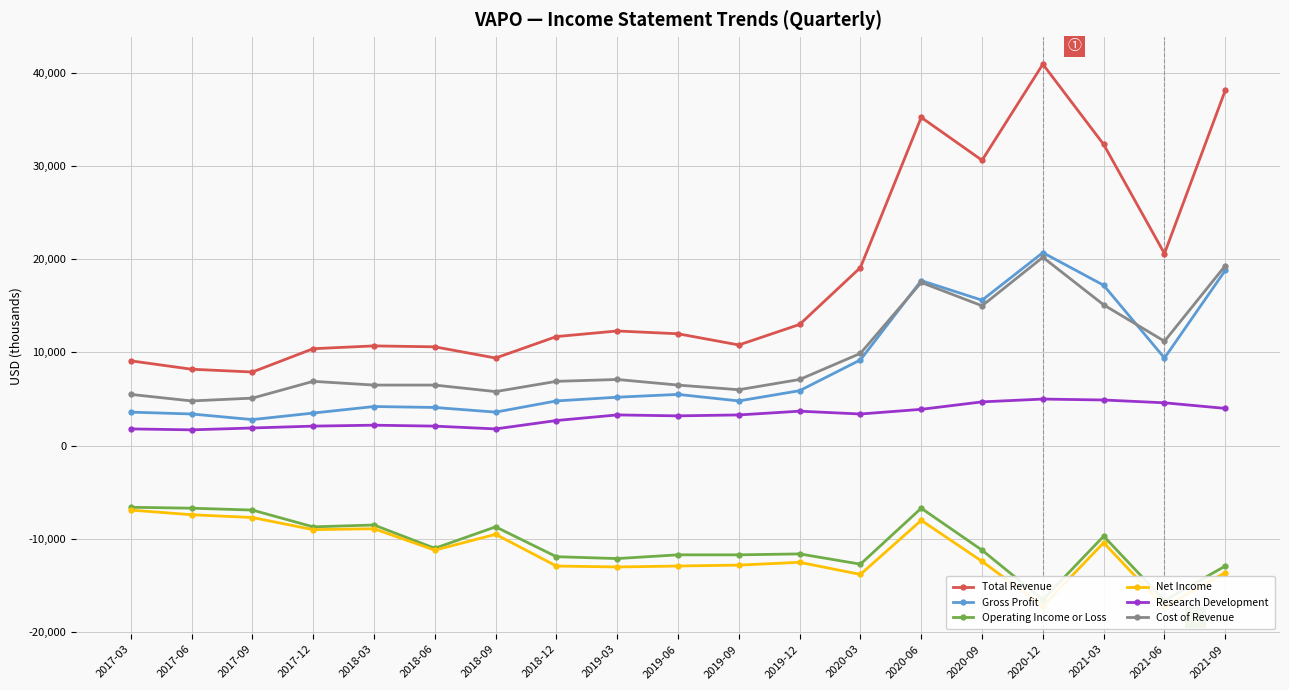

What is the sum of the Gross Profit values at 2017-06 and 2021-09?

22200